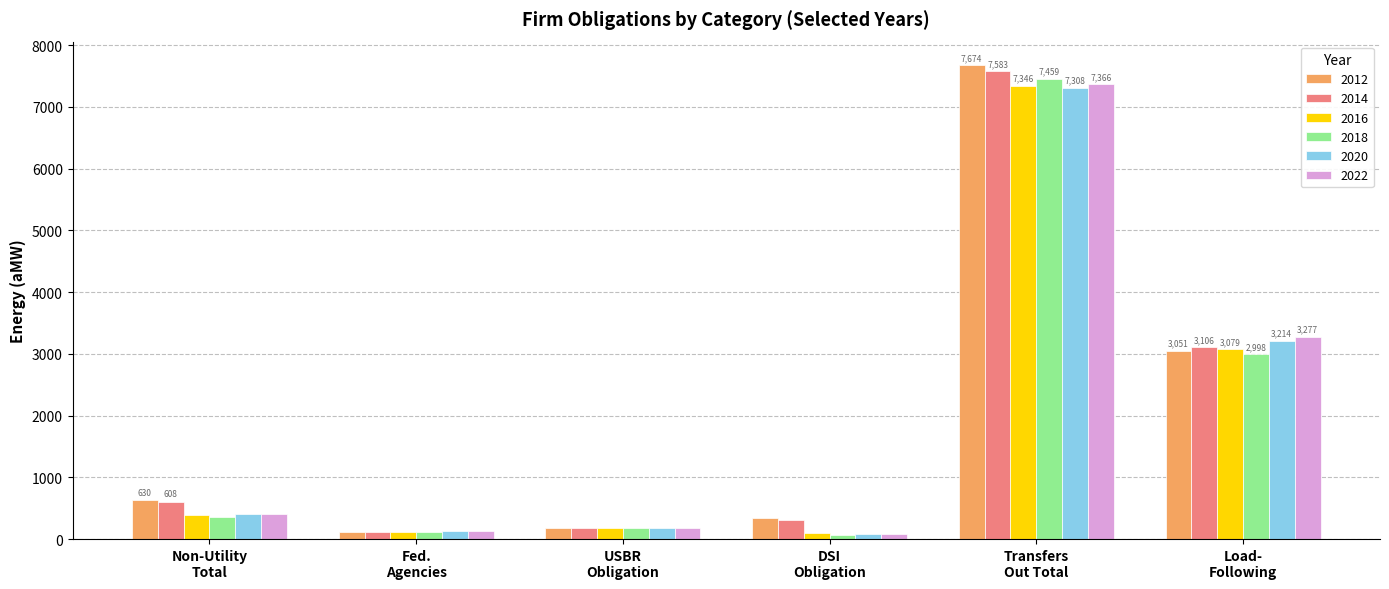

Which series has the widest spread of values?

2012